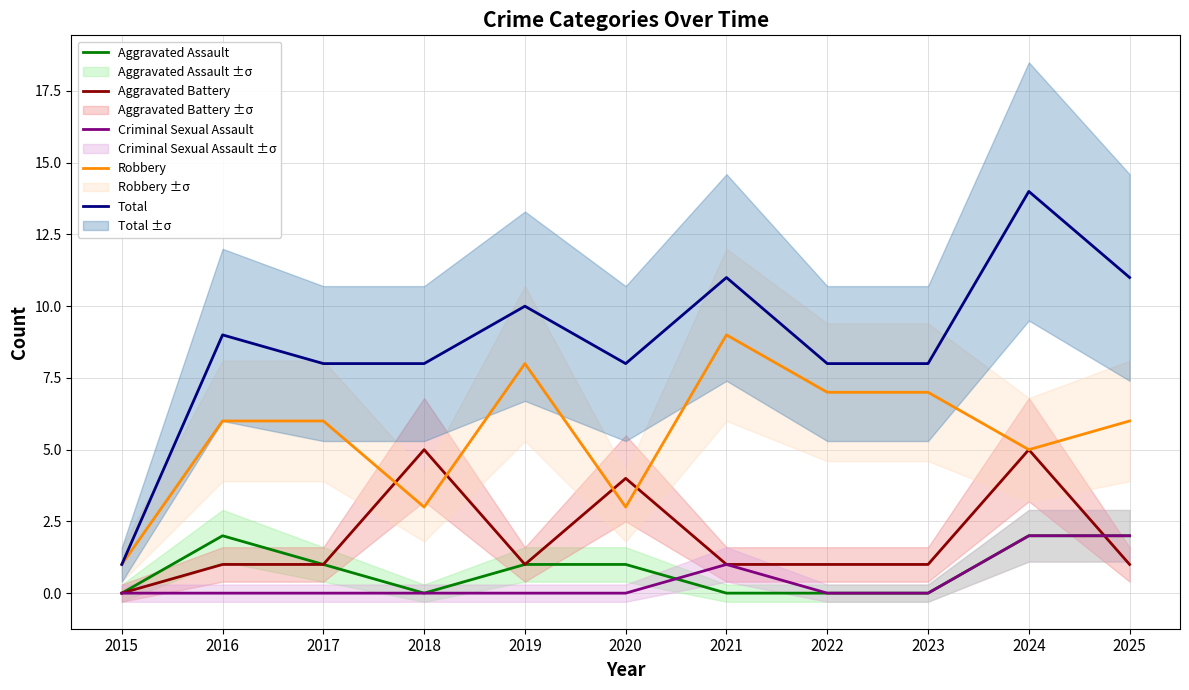

Rank the series at 2020 from highest to lowest value.

Total, Aggravated Battery, Robbery, Aggravated Assault, Criminal Sexual Assault